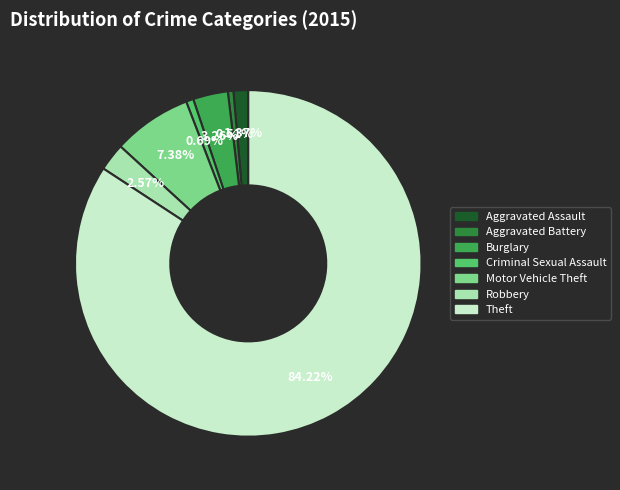

Between Motor Vehicle Theft and Criminal Sexual Assault, which is larger?

Motor Vehicle Theft